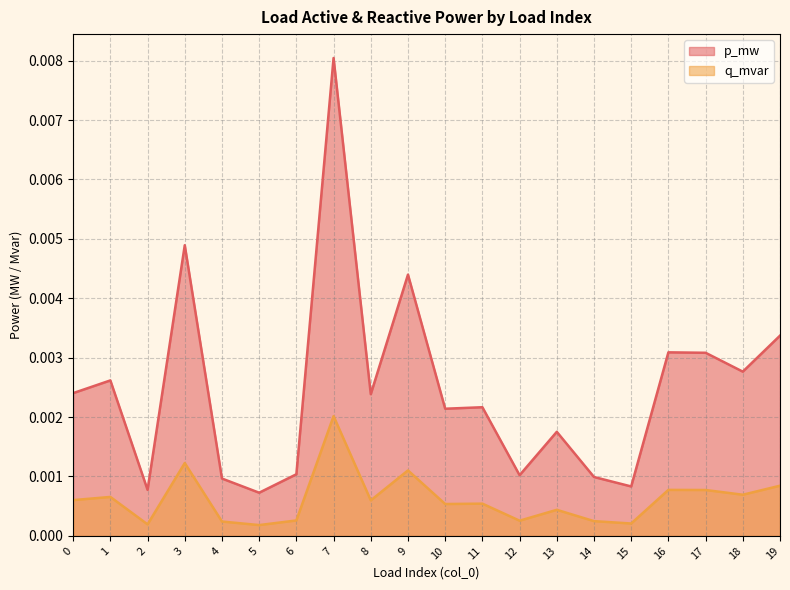

The p_mw series shows 0.0 at 7. True or false?

False